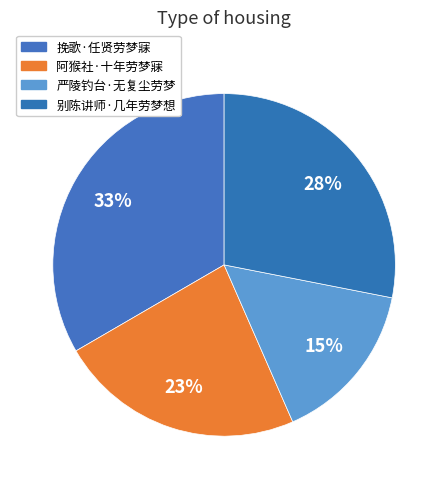

How much of the chart is everything except 严陵钓台·无复尘劳梦?

84.6%